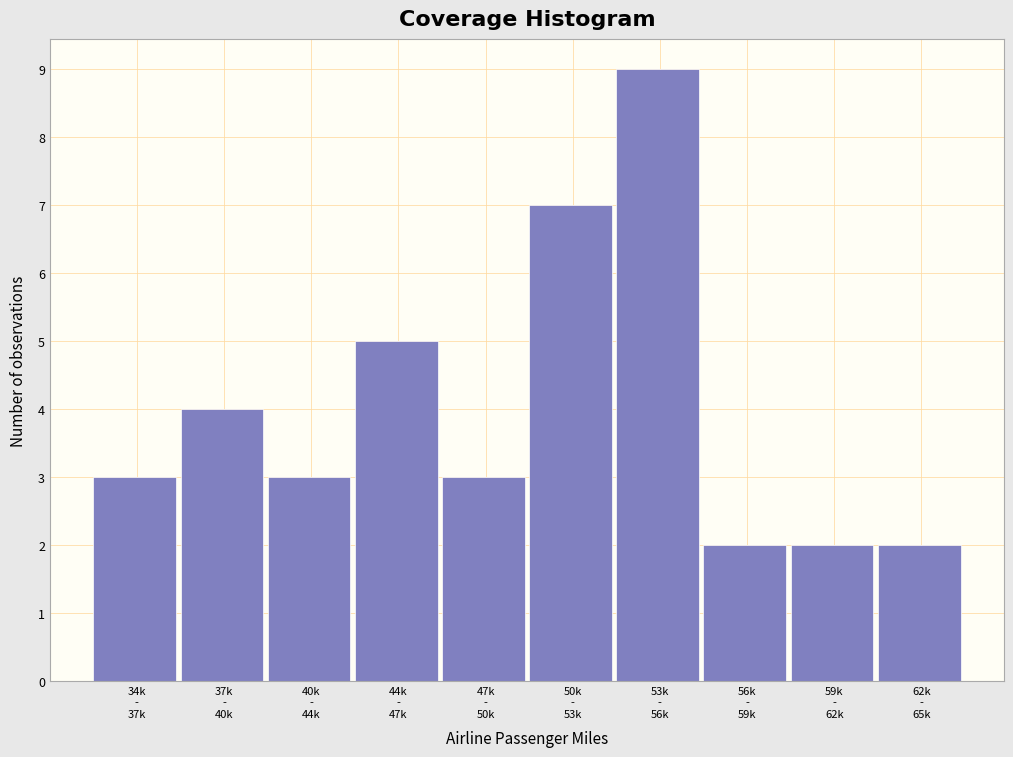

Reading right to left, transcribe all the data shown in this chart.

2	2	2	9	7	3	5	3	4	3